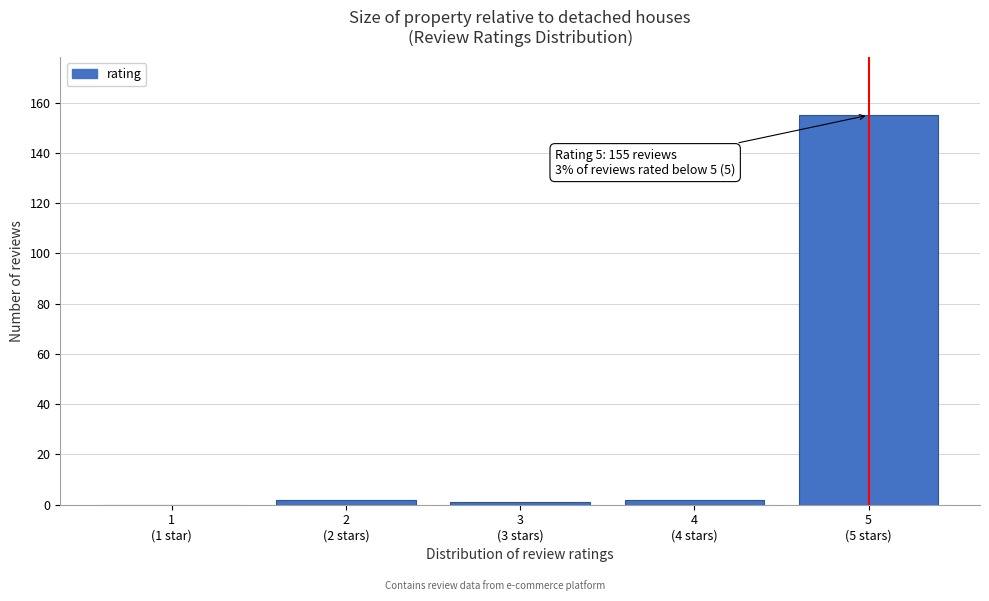

What is the sum of all values?

160